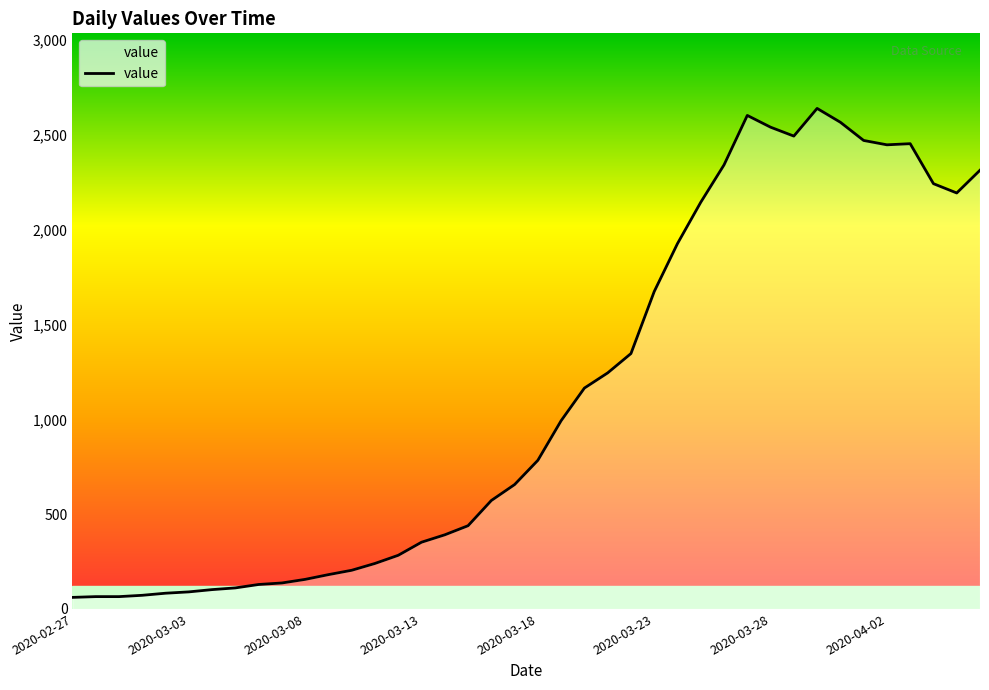

Approximately how many times larger is the value at 28 compared to 10?

15.0